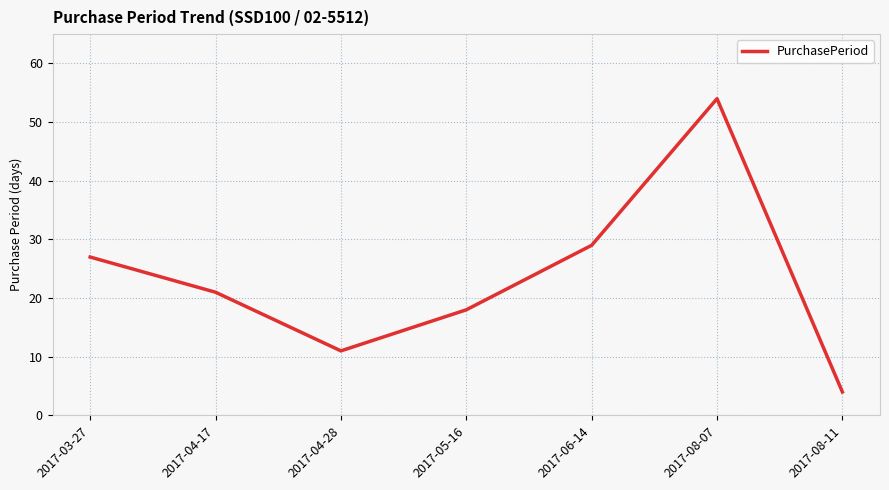

Is this an area chart (filled region under the line)?

No